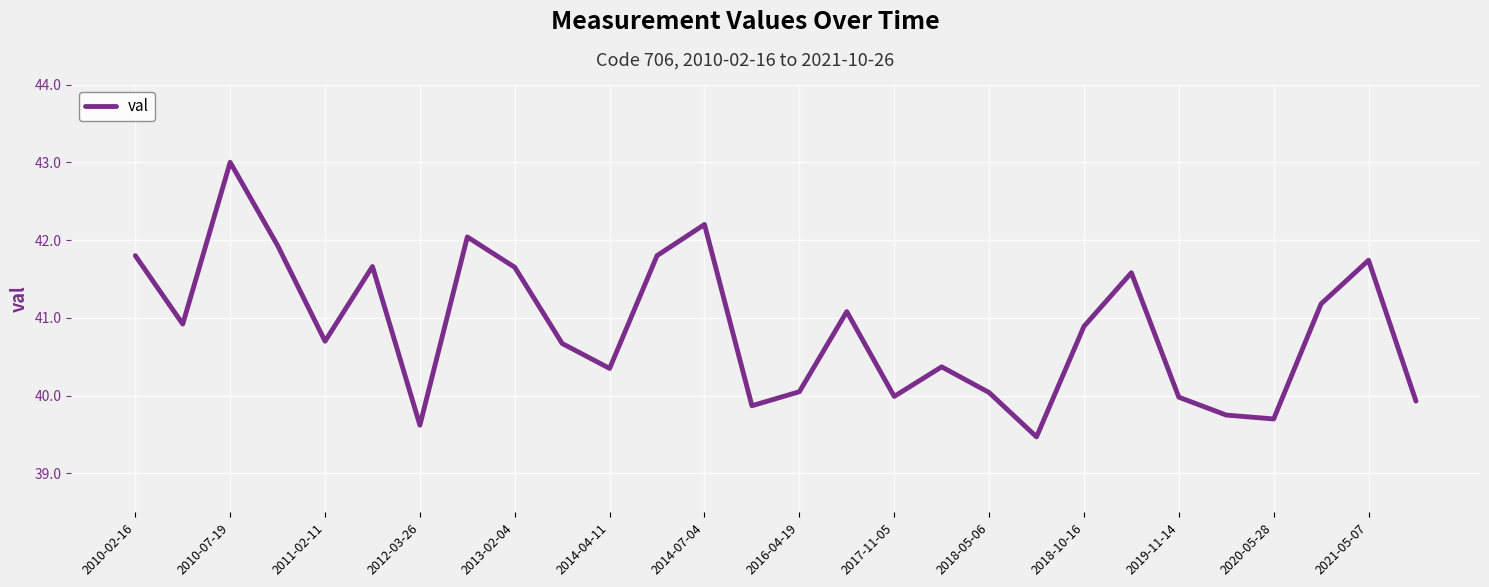

What is the difference between the second highest and minimum values?

2.7